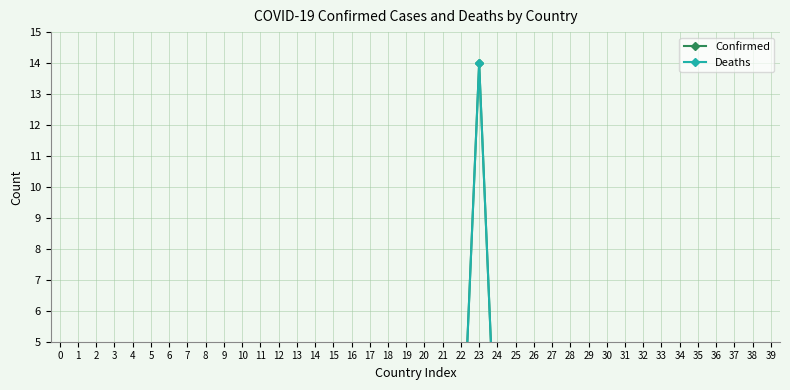

Does the chart have visible grid lines?

Yes